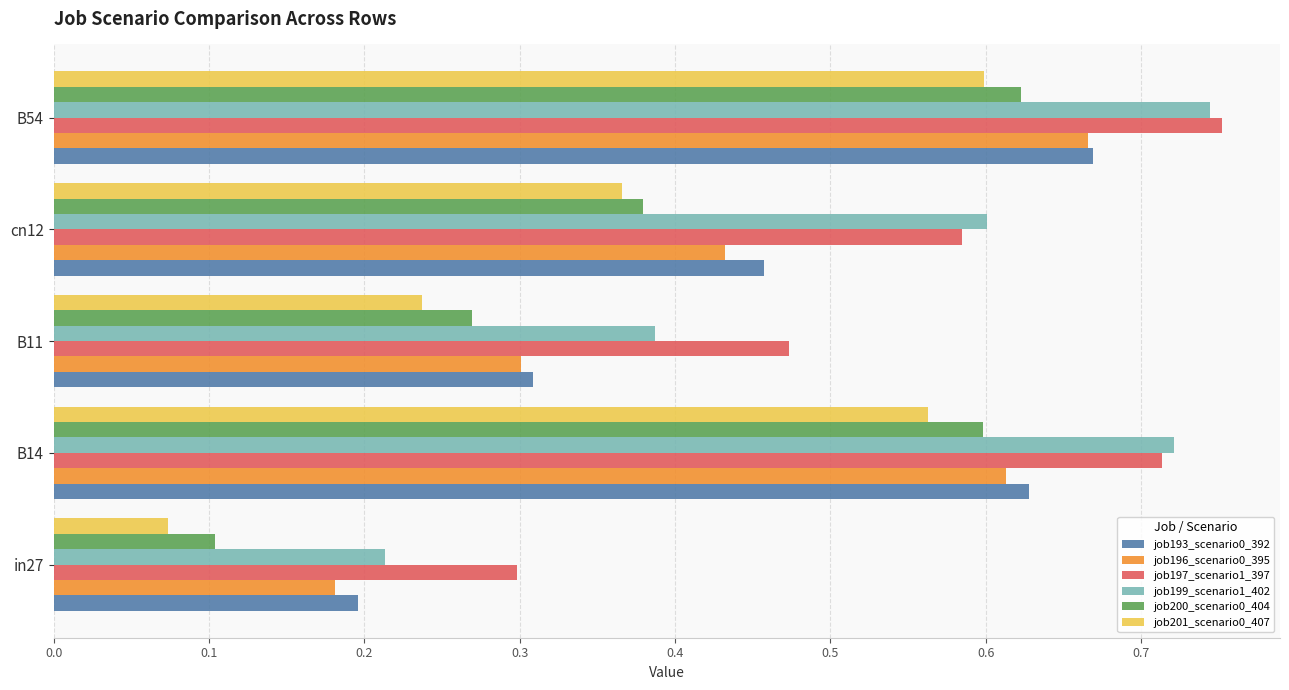

The job201_scenario0_407 series shows 0.2 at B11. True or false?

True